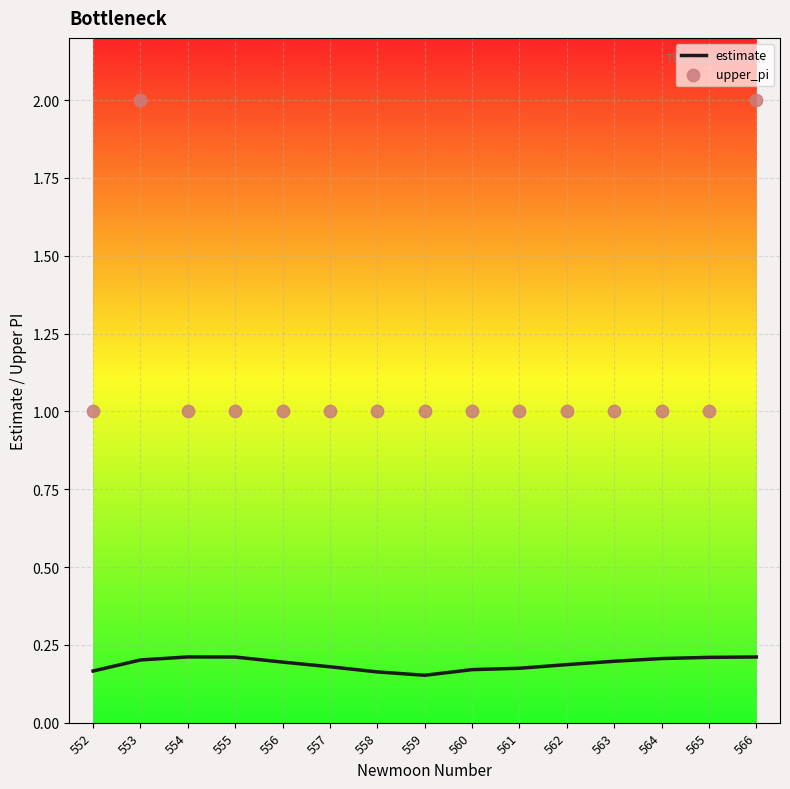

Which series contains the highest Y value?

upper_pi